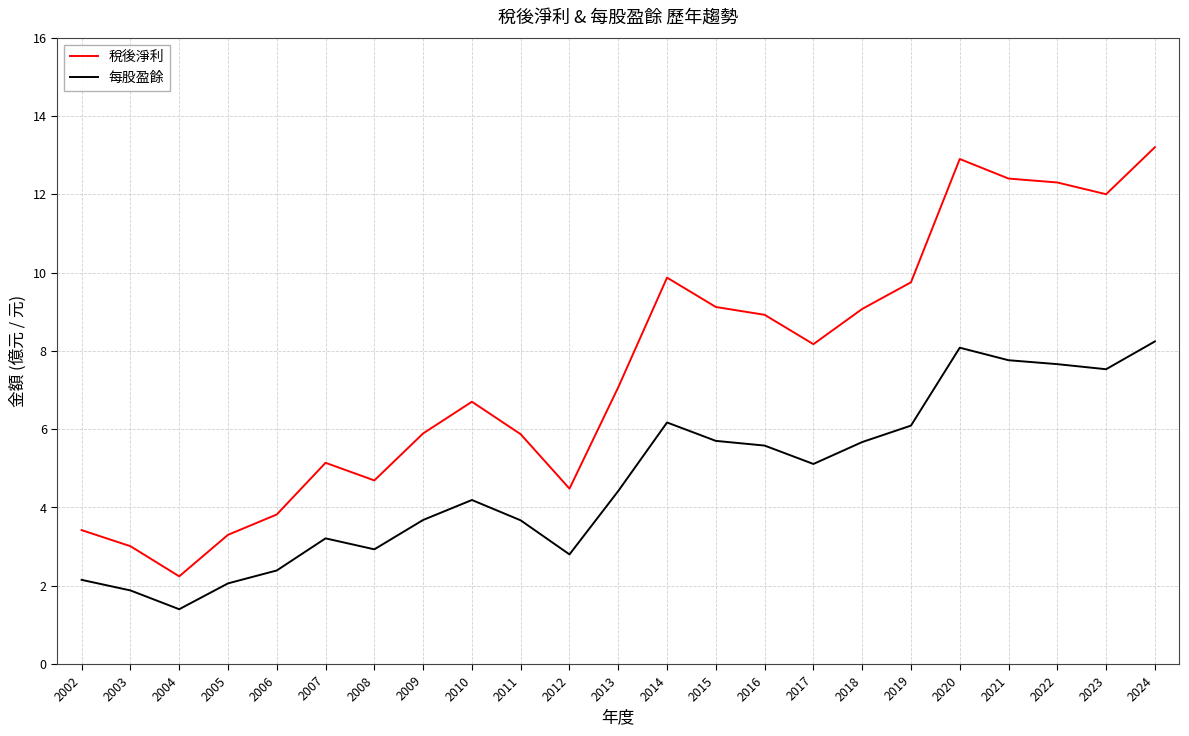

What is the difference between the highest and lowest values at 2017?

3.1